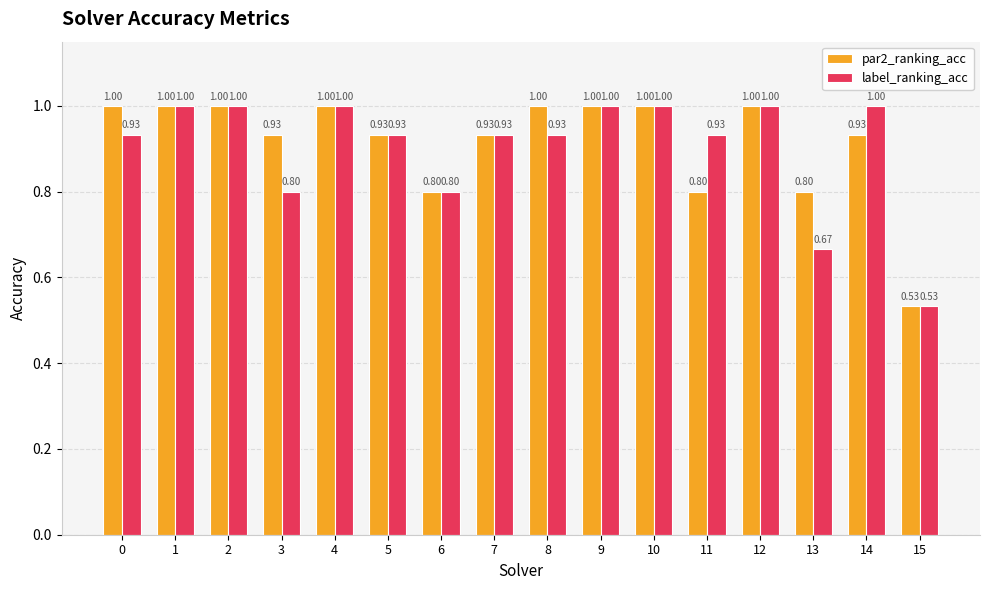

Which series has the largest total across all categories?

par2_ranking_acc